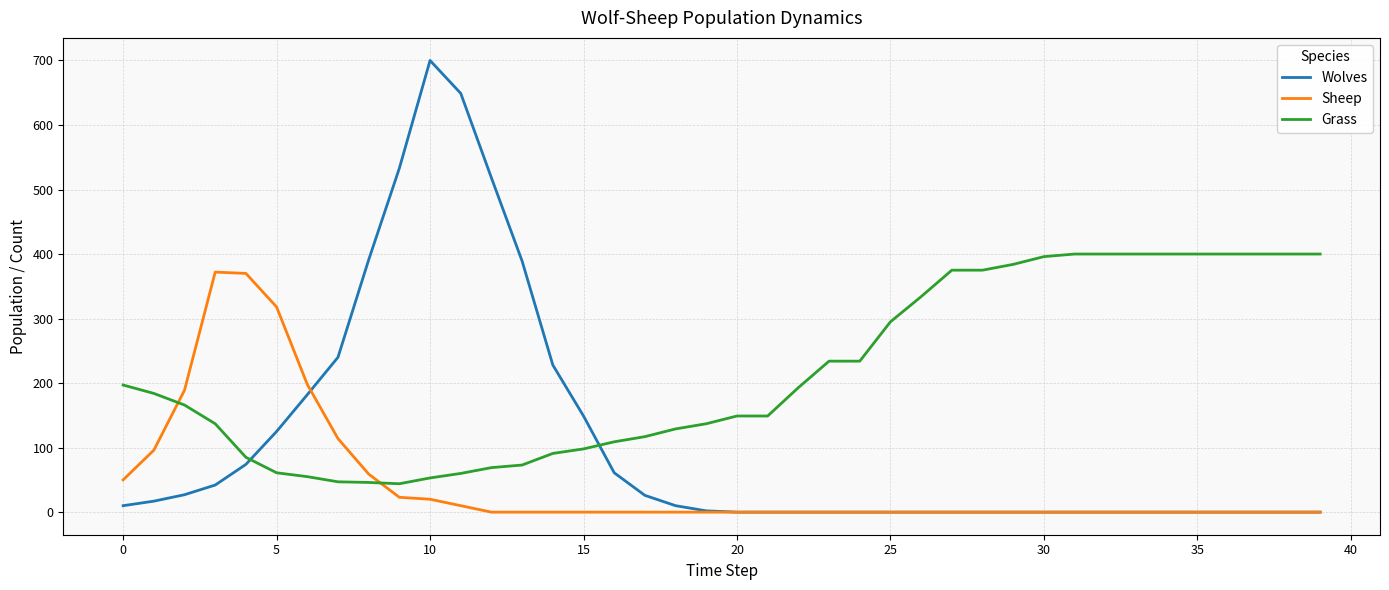

Which series has the largest range (max minus min)?

Wolves